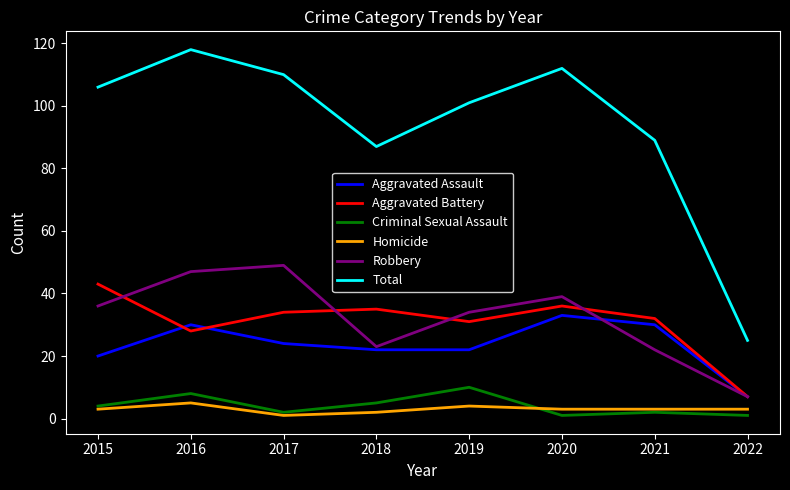

What is the average value of the Aggravated Assault series?

24